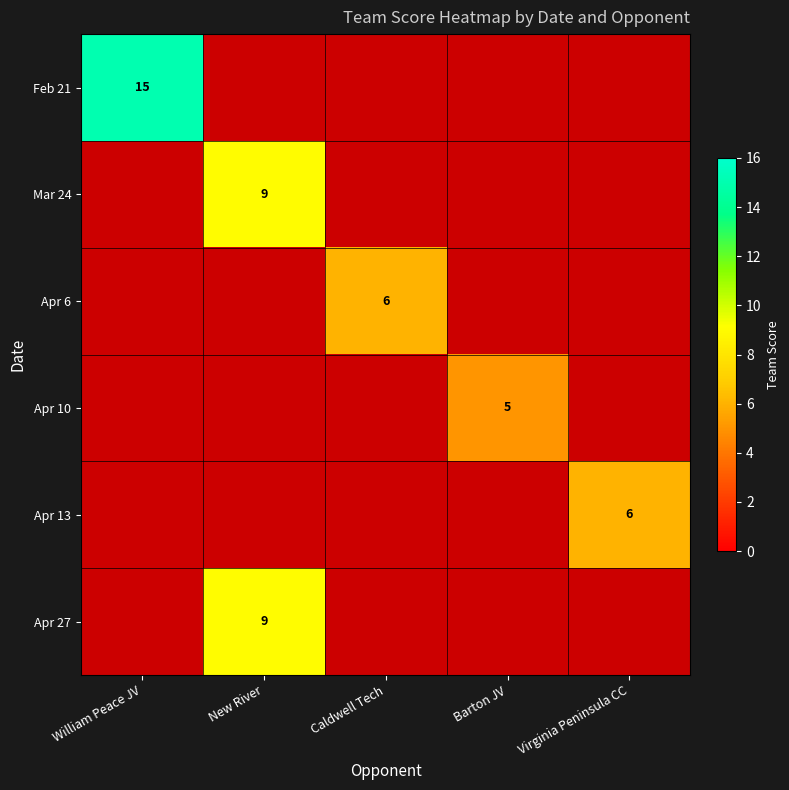

Is it true that Mar 24 equals 3 at New River?

False